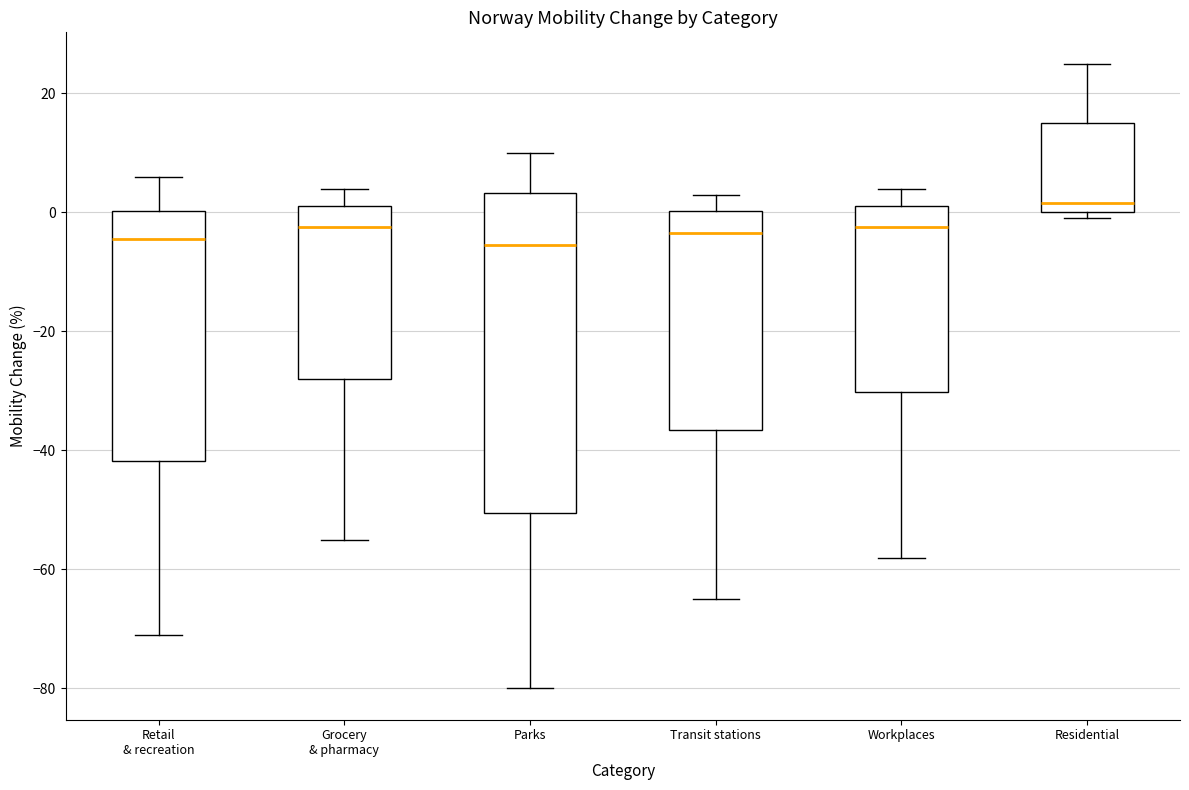

Comparing the boxes themselves (not the whiskers), which one is the tallest?

Parks